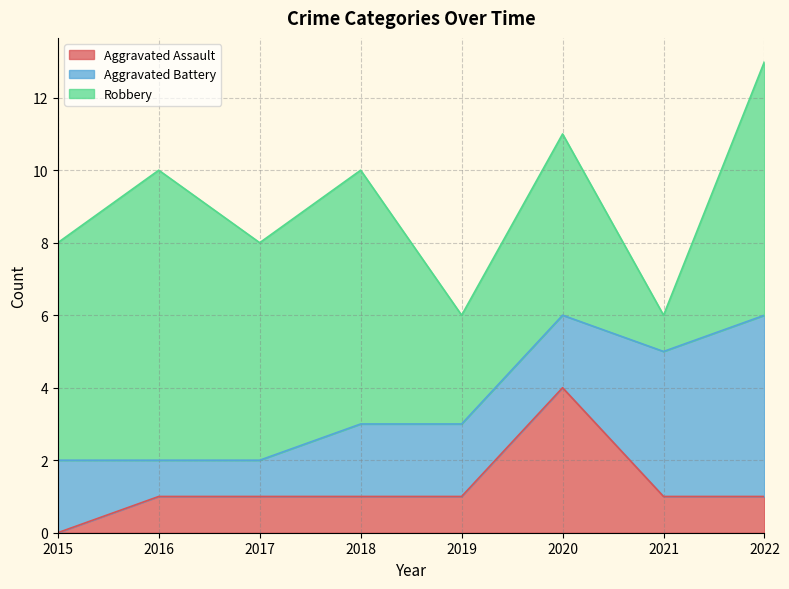

At which label does Aggravated Battery reach its minimum?

2016